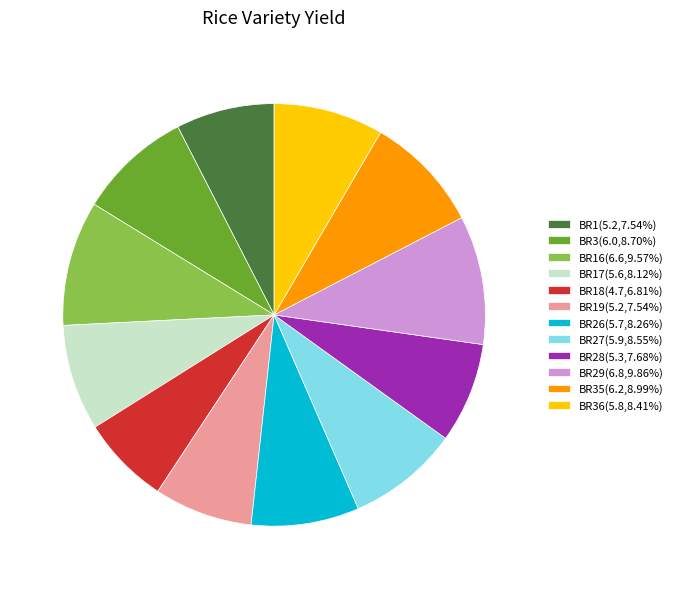

Do BR17(5.6,8.12%) and BR26(5.7,8.26%) together represent more than half of the pie?

No